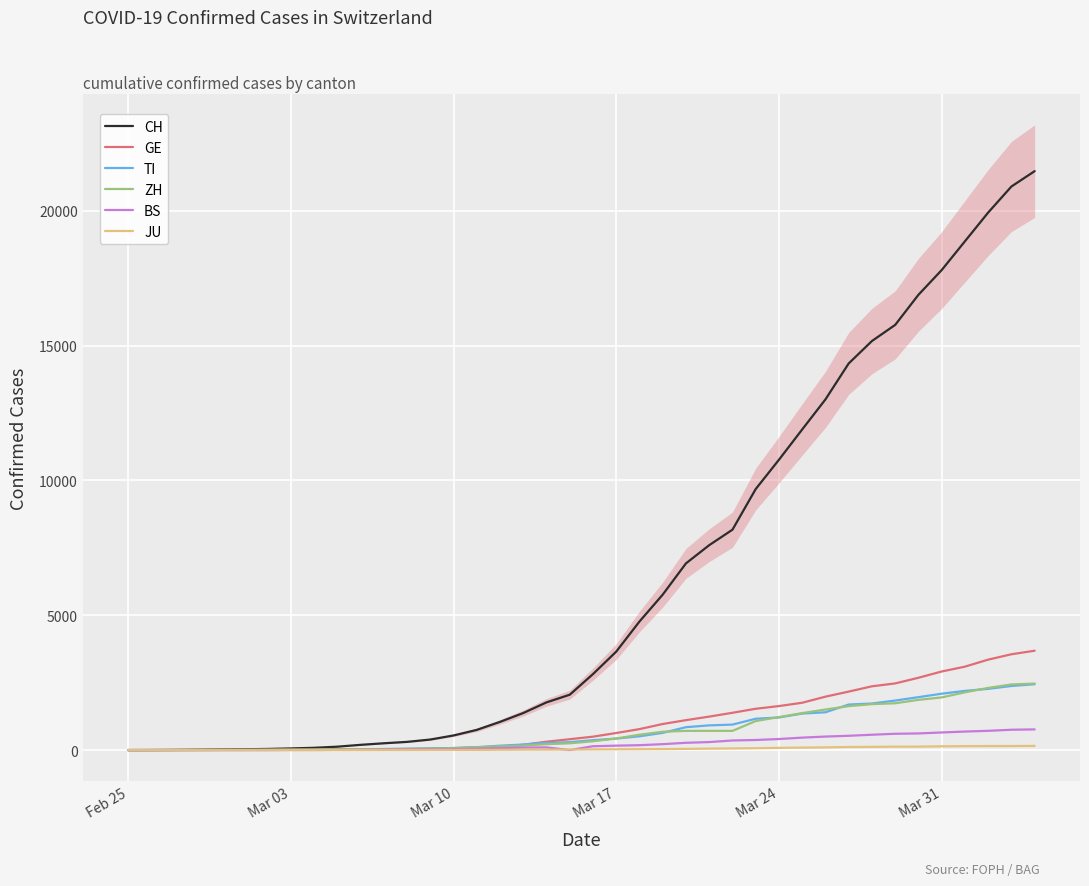

What is the maximum value for CH?

21470